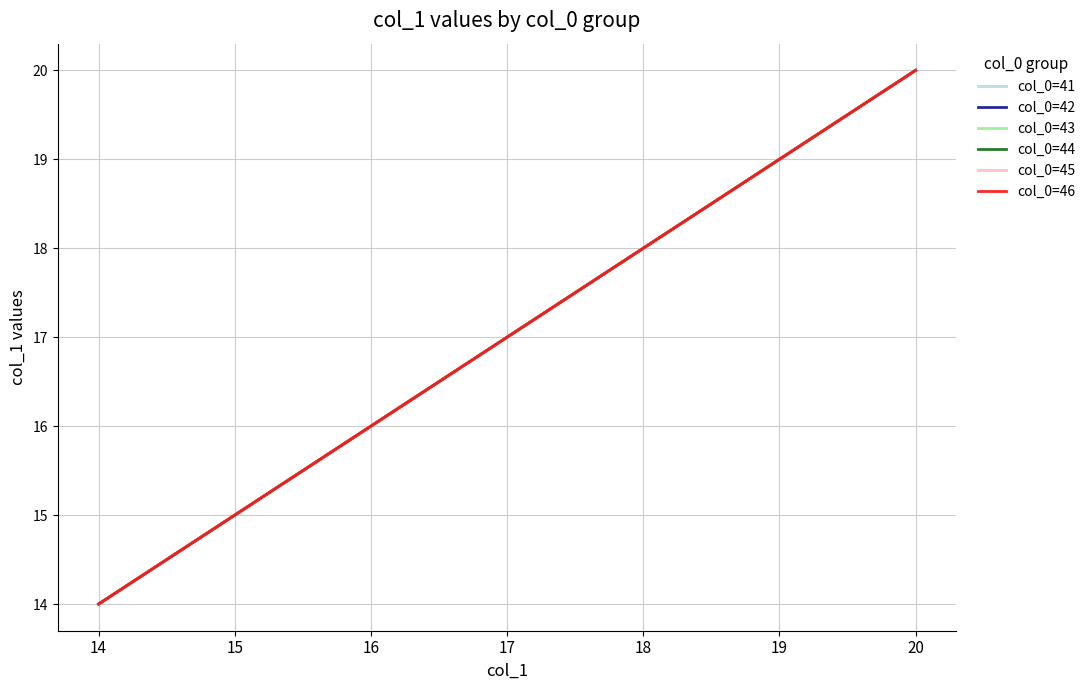

What is the difference between the maximum and minimum values in the col_0=46 series?

6